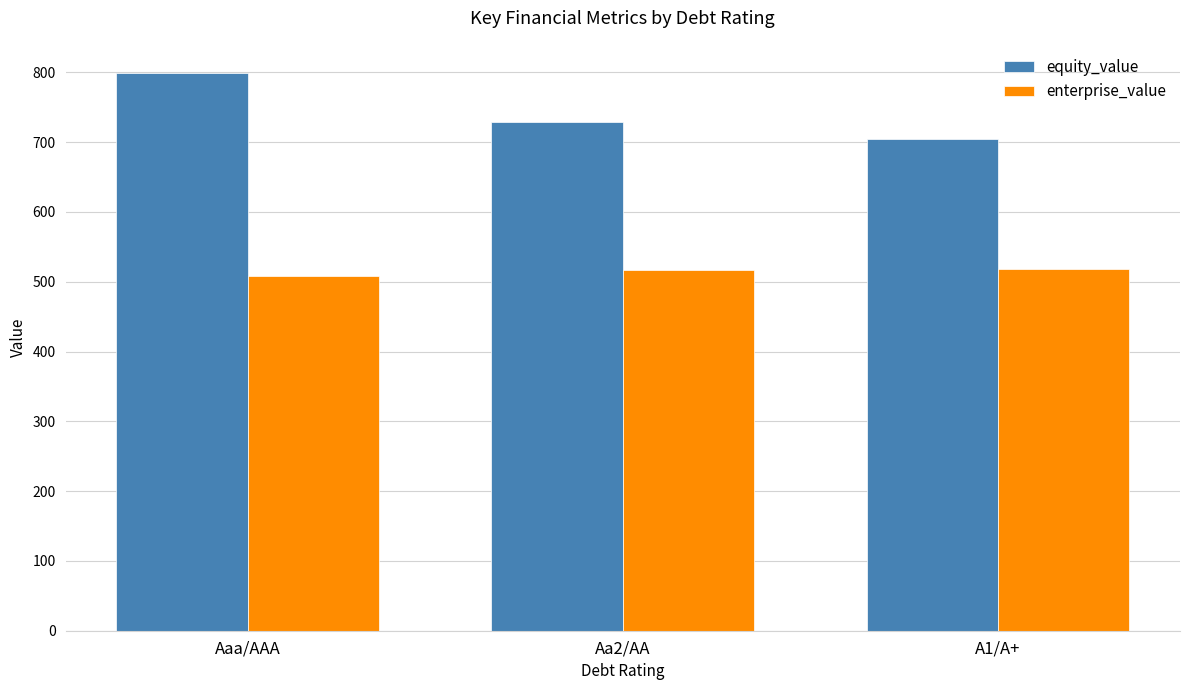

At which category is the sum across all series the highest?

Aaa/AAA